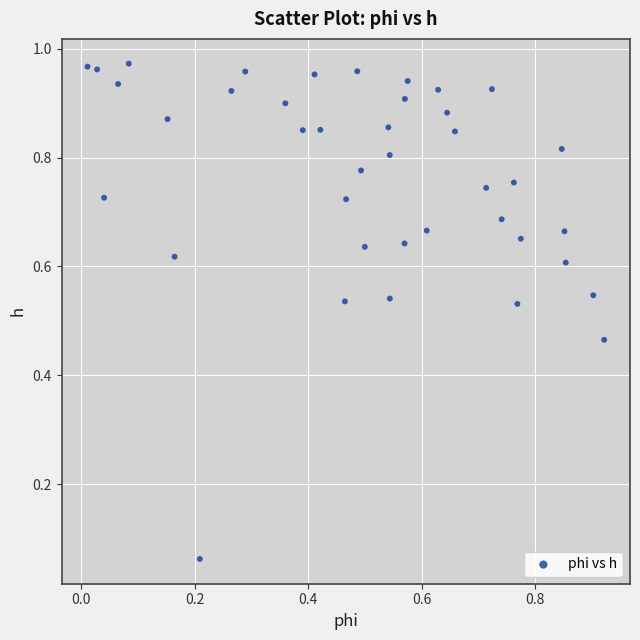

Count the number of points in this scatter plot.

40